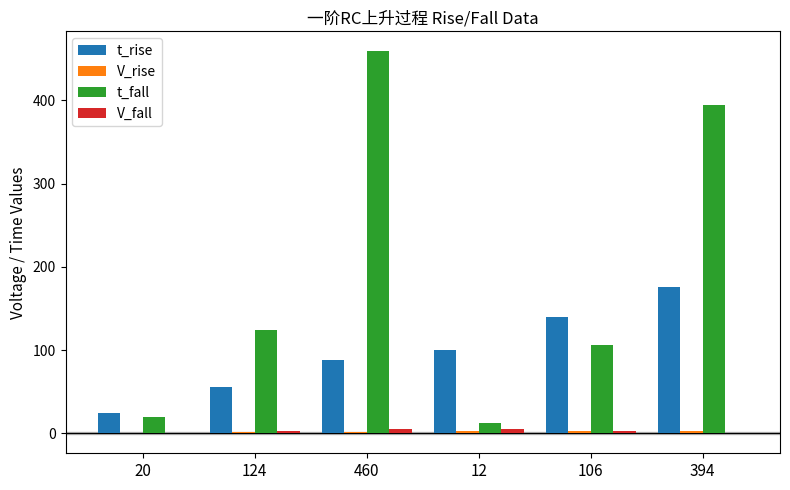

Where is t_fall nearest to the value 236?

124